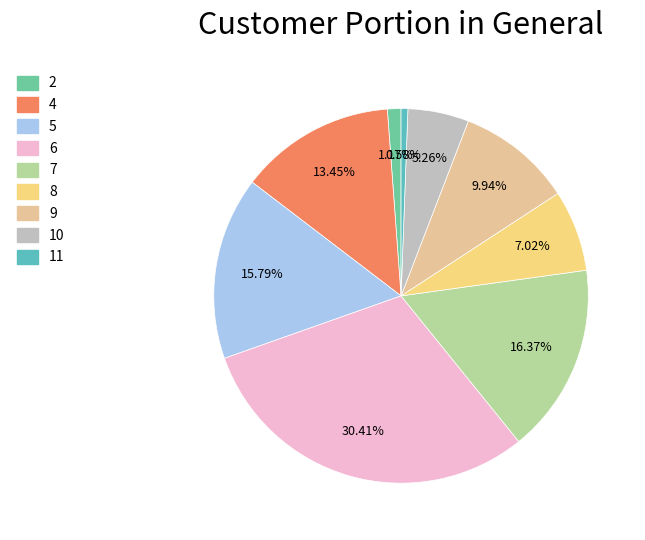

To the nearest percent, what is the average slice percentage?

11%